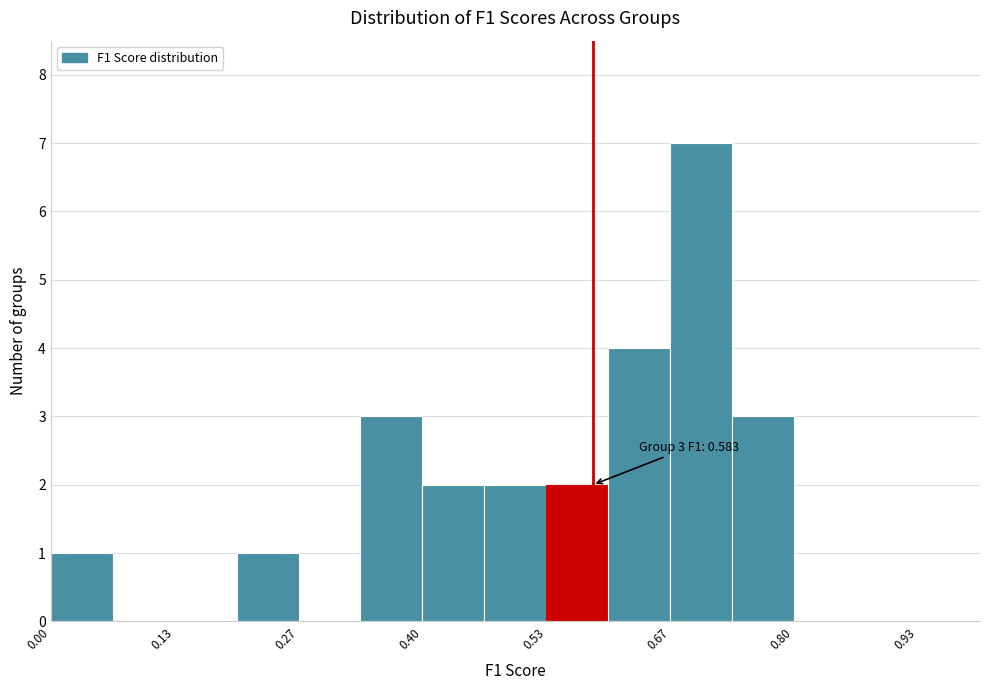

Read against the x-axis, roughly where is the centre of the tallest bar?

0.70